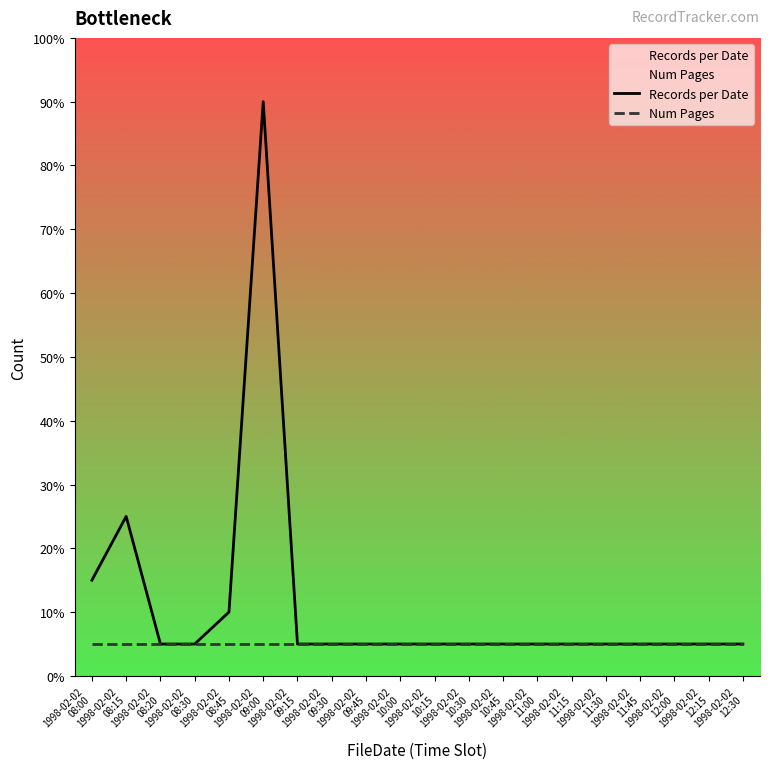

Does the chart have visible grid lines?

No